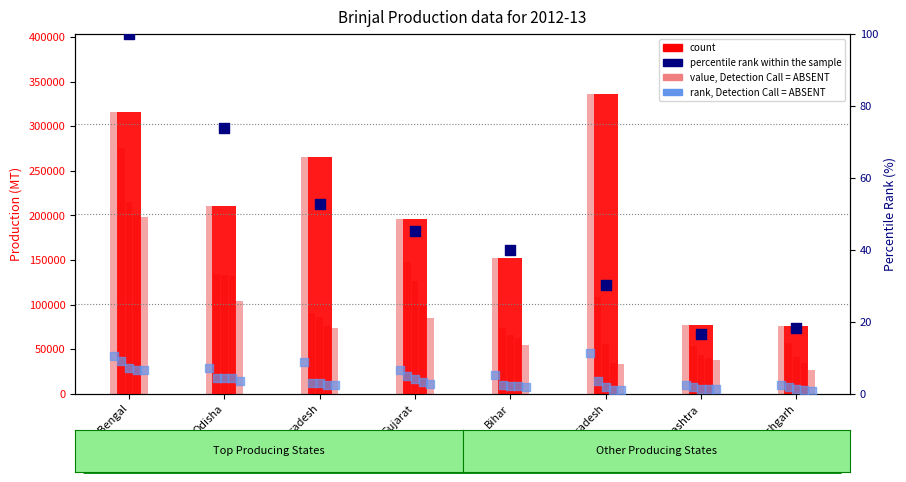

At which category is the sum across all series the highest?

Madhya Pradesh